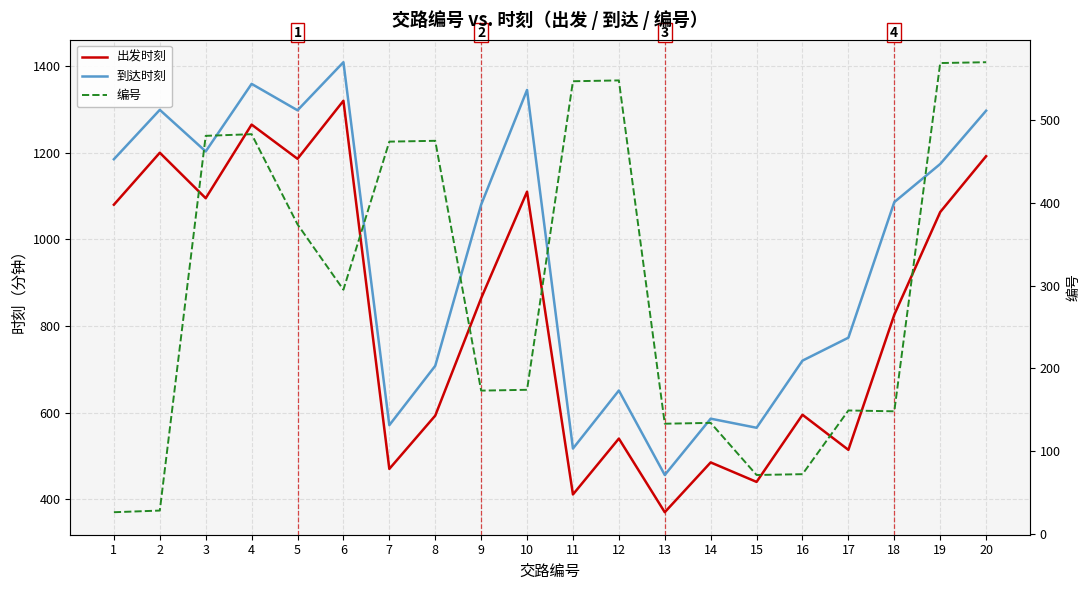

What is the total value across all series at 16?

1387